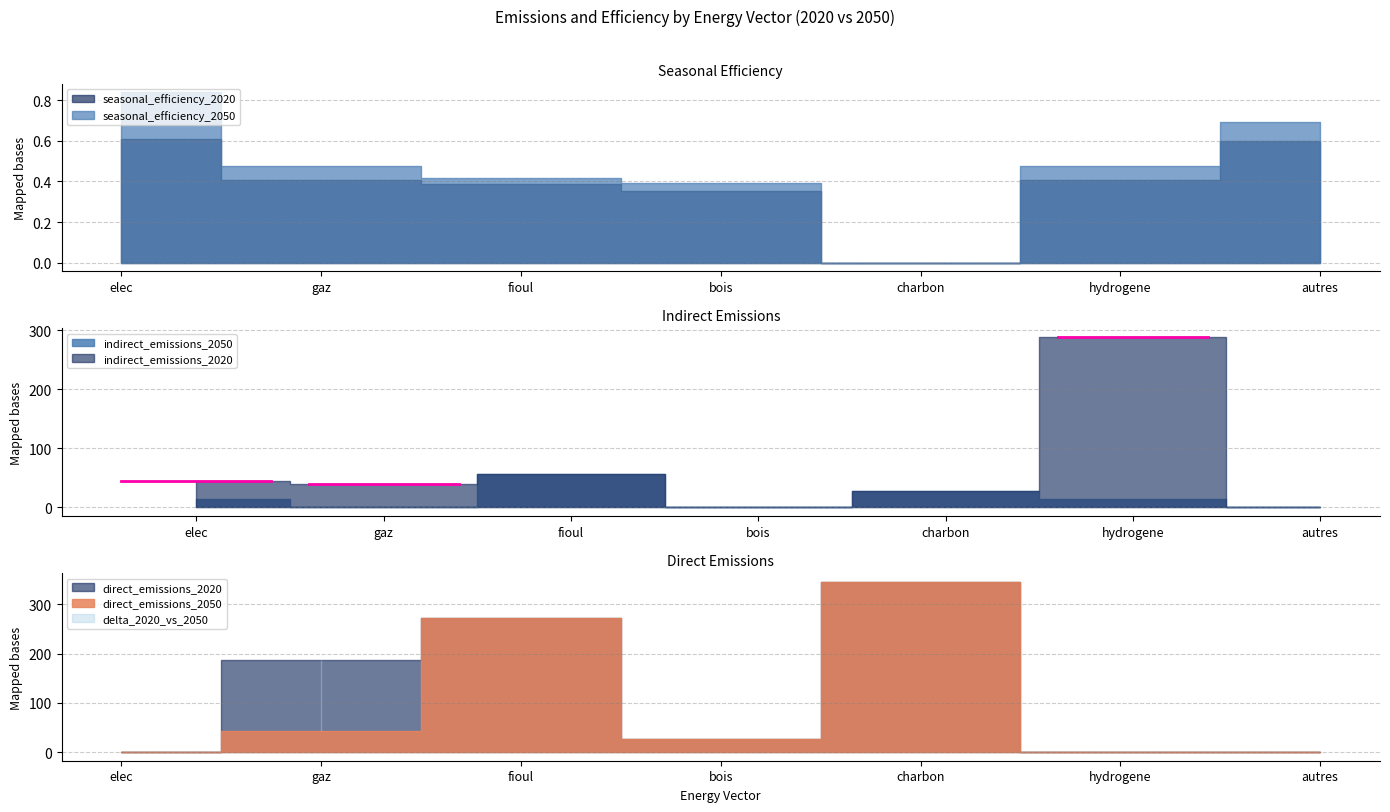

Reading left to right, extract all data points from this chart.

direct_emissions_2020: elec=0.0	gaz=187.0	fioul=272.0	bois=27.0	charbon=346.5	hydrogene=0.0	autres=0.0
direct_emissions_2050: elec=0.0	gaz=44.0	fioul=272.0	bois=27.0	charbon=346.5	hydrogene=0.0	autres=0.0
indirect_emissions_2020: elec=45.0	gaz=40.0	fioul=57.0	bois=0.0	charbon=28.5	hydrogene=289.0	autres=0.0
indirect_emissions_2050: elec=15.0	gaz=0.0	fioul=57.0	bois=0.0	charbon=28.5	hydrogene=15.0	autres=0.0
seasonal_efficiency_2020: elec=0.6	gaz=0.4	fioul=0.4	bois=0.4	charbon=0.0	hydrogene=0.4	autres=0.6
seasonal_efficiency_2050: elec=0.8	gaz=0.5	fioul=0.4	bois=0.4	charbon=0.0	hydrogene=0.5	autres=0.7